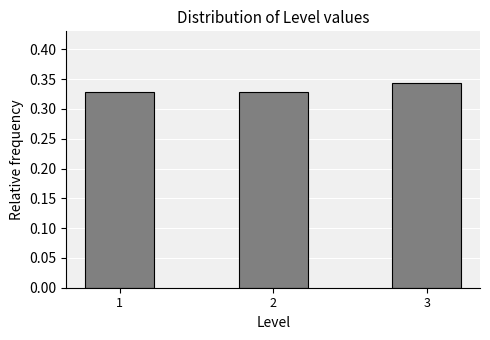

What is the sum of all values?

1.0